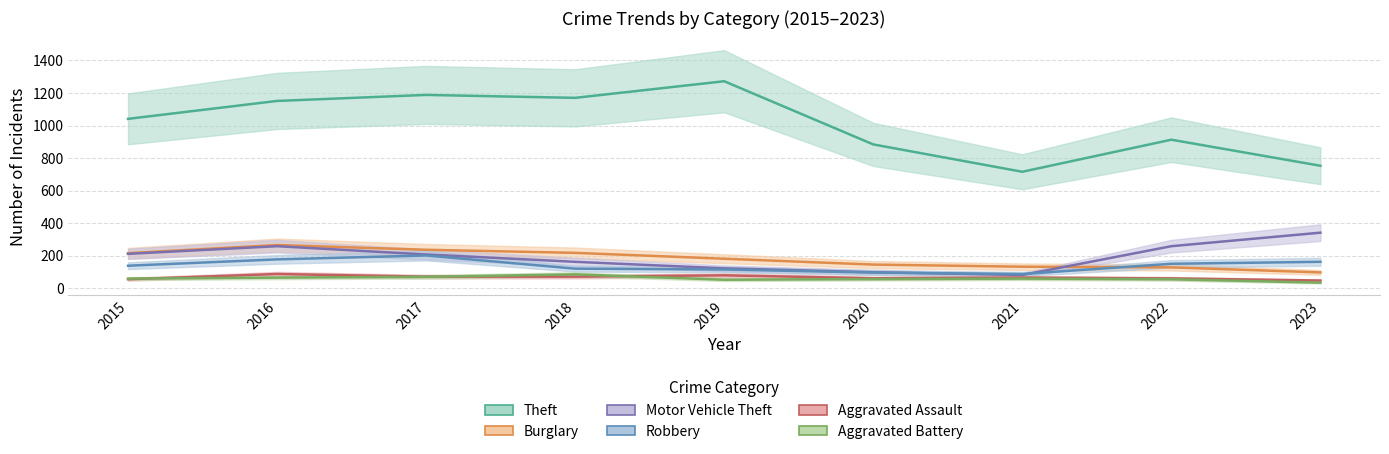

Between 2015 and 2022, which is larger?

2015